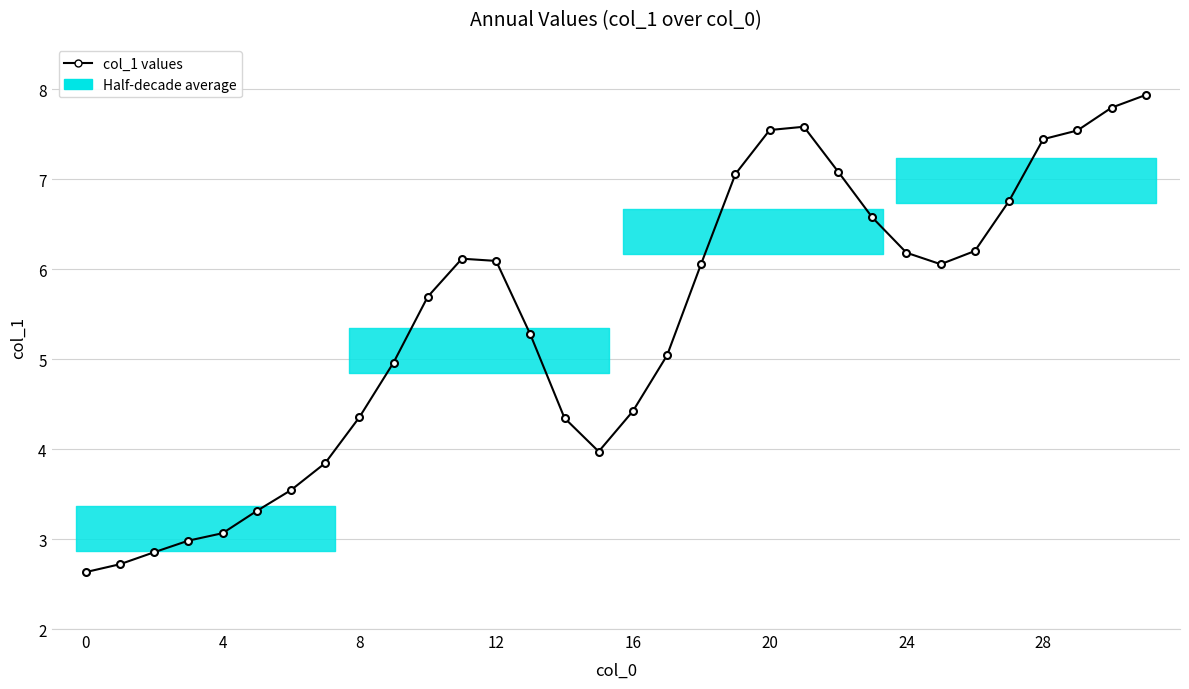

What is the minimum value shown in the chart?

2.6